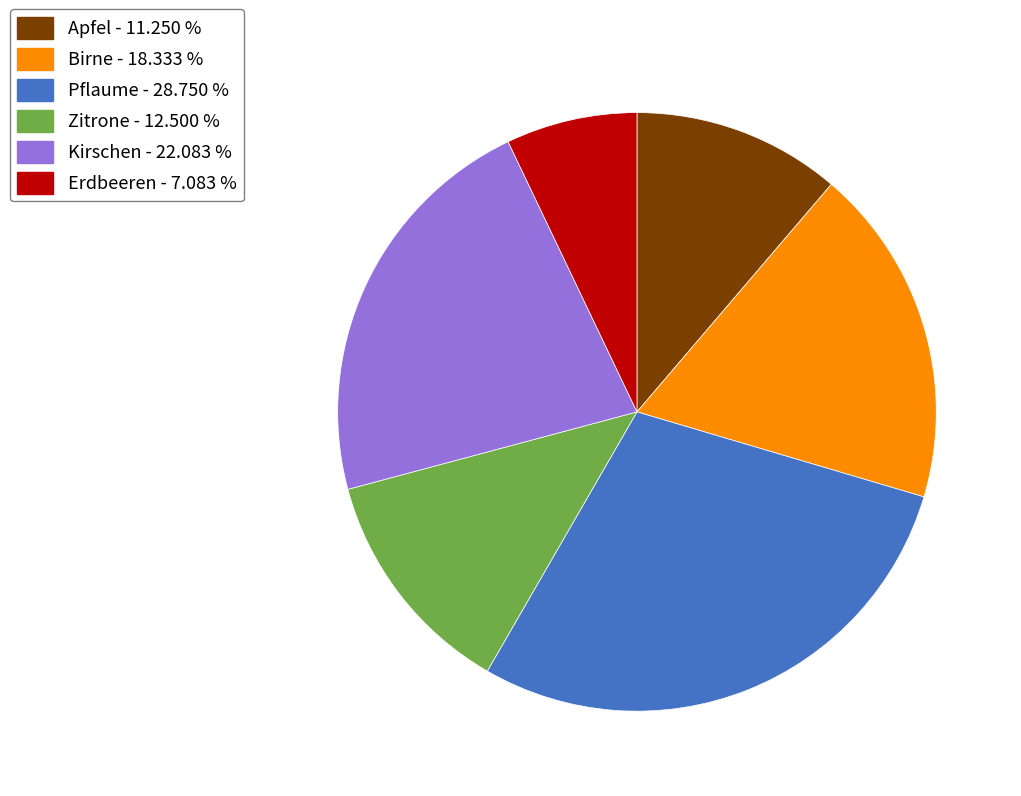

Approximately how many times larger is the value at Pflaume - 28.750 % compared to Erdbeeren - 7.083 %?

4.1